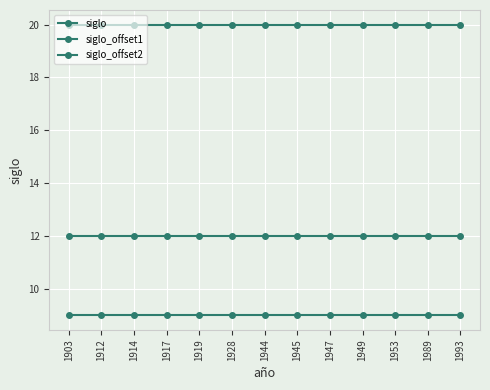

Which category has the lowest value in the siglo_offset1 series?

1903